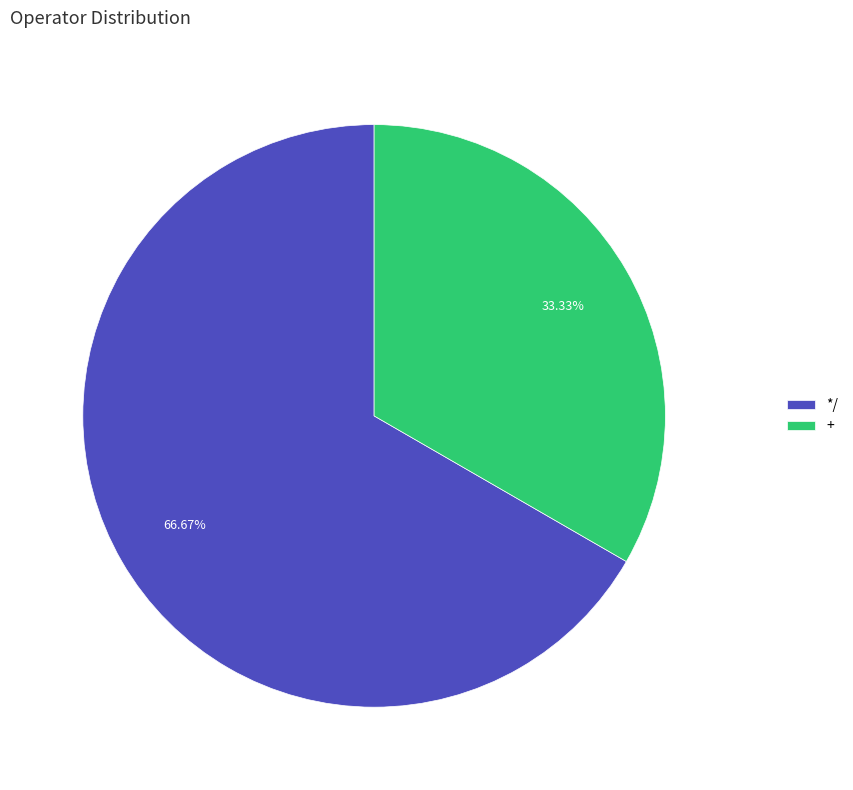

To the nearest percent, what portion does */ represent?

67%